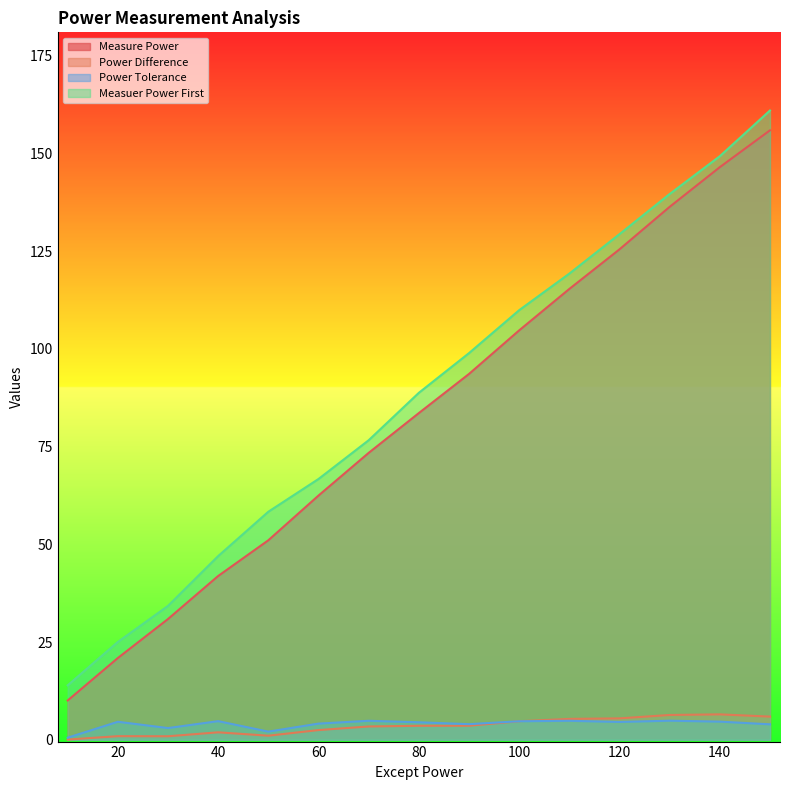

At which category is the sum across all series the highest?

150